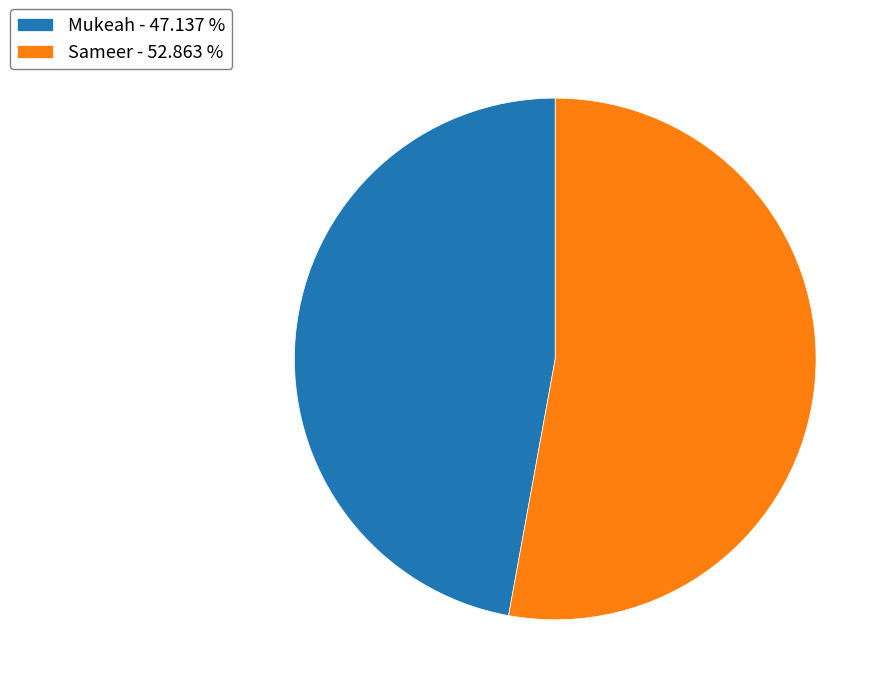

Do Mukeah - 47.137 % and Sameer - 52.863 % together represent more than half of the pie?

Yes